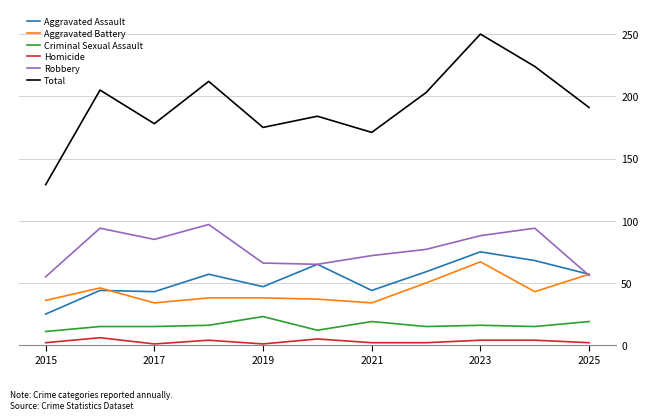

Which series has the largest total across all categories?

Total